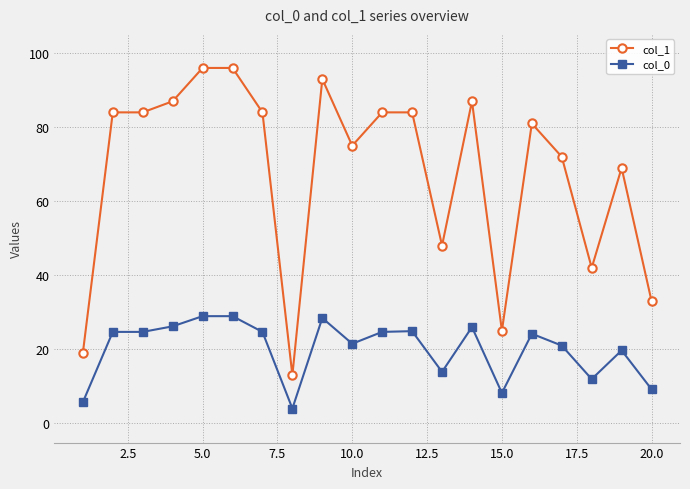

What is the value of the col_1 point at the 6th from the left?

96.0